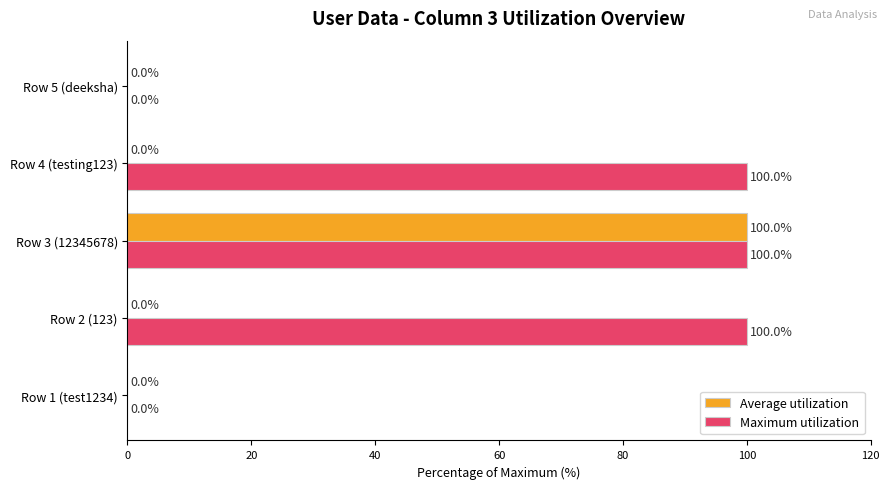

What is the maximum value for Maximum utilization?

100.0